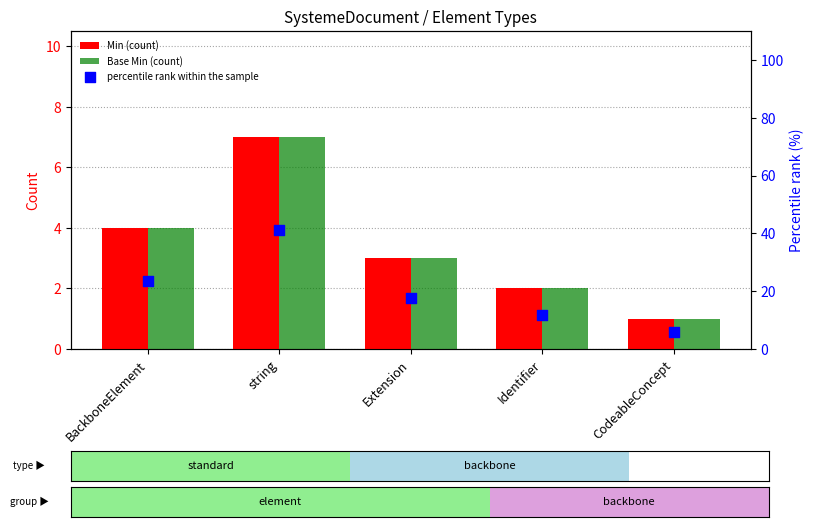

Which series reaches the minimum Y coordinate?

Min (count)